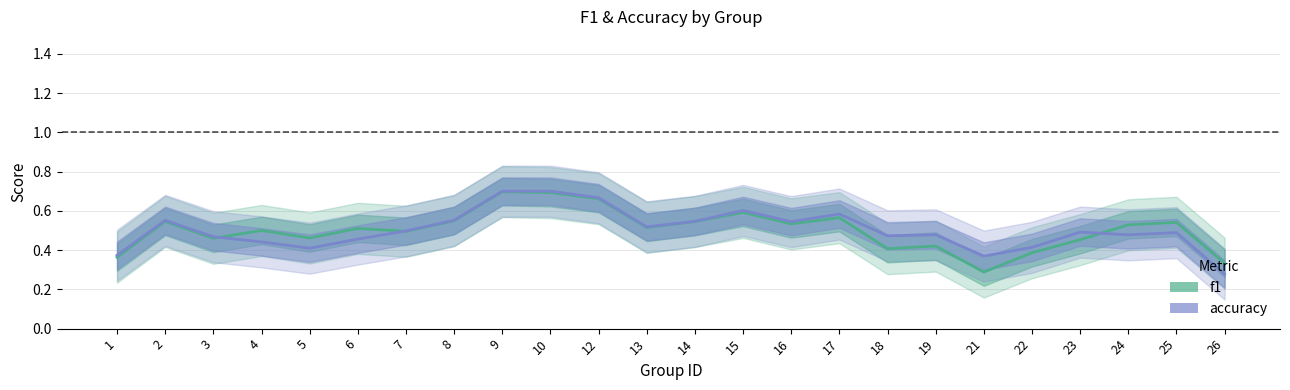

How many series are shown in this chart?

2